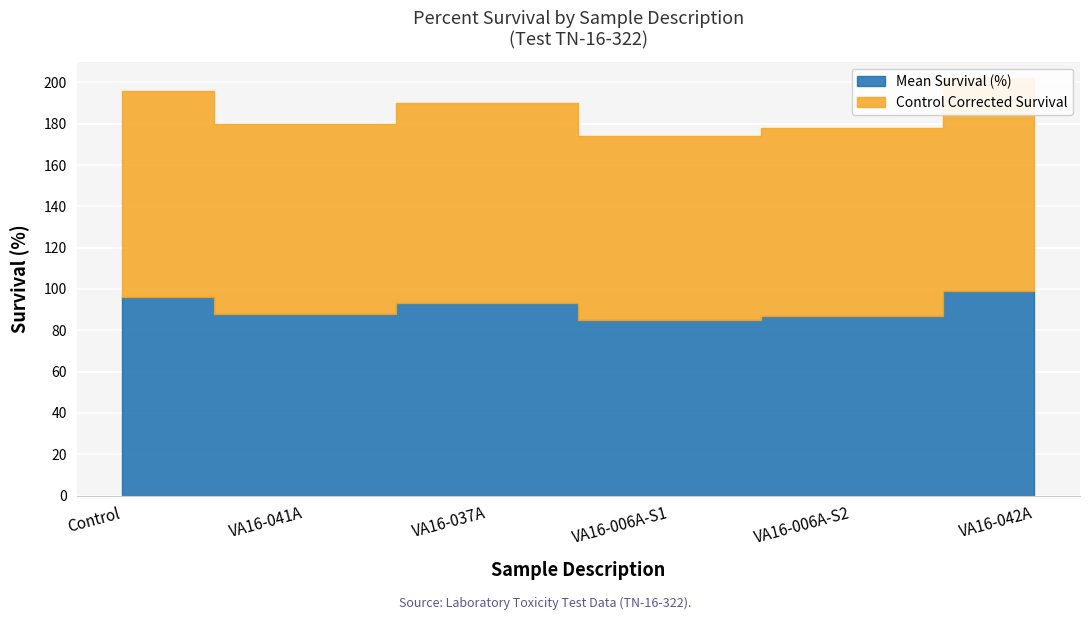

What is the label of the 6th point from the left?

VA16-042A